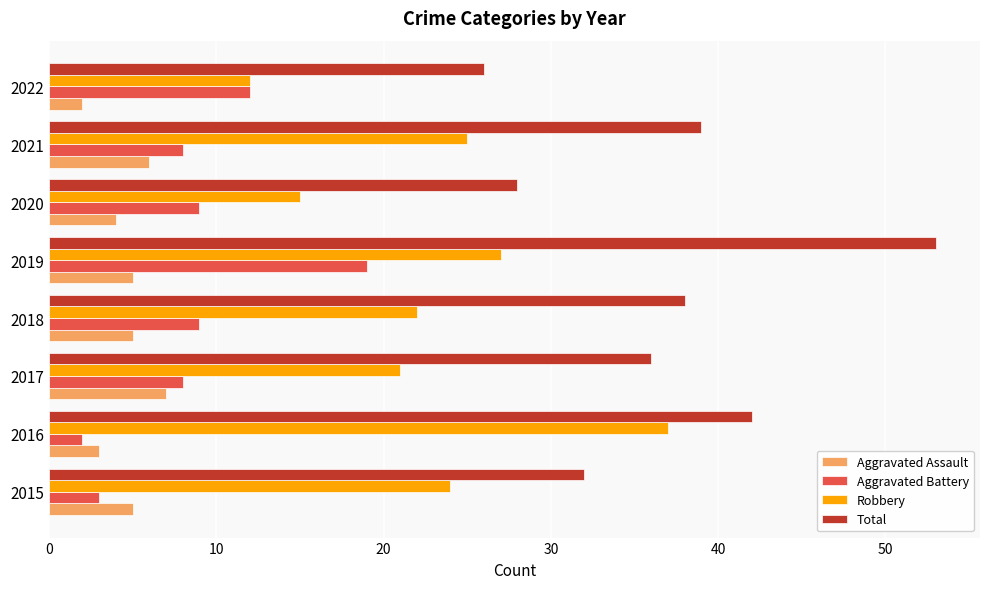

The value of Aggravated Battery at 2015 is 3. True or false?

True